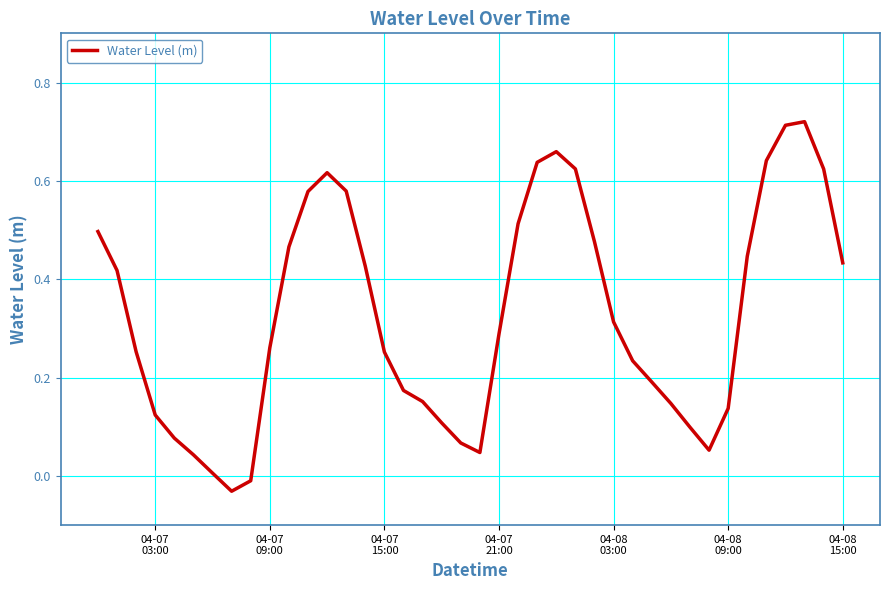

What is the difference between the maximum and minimum values?

0.8